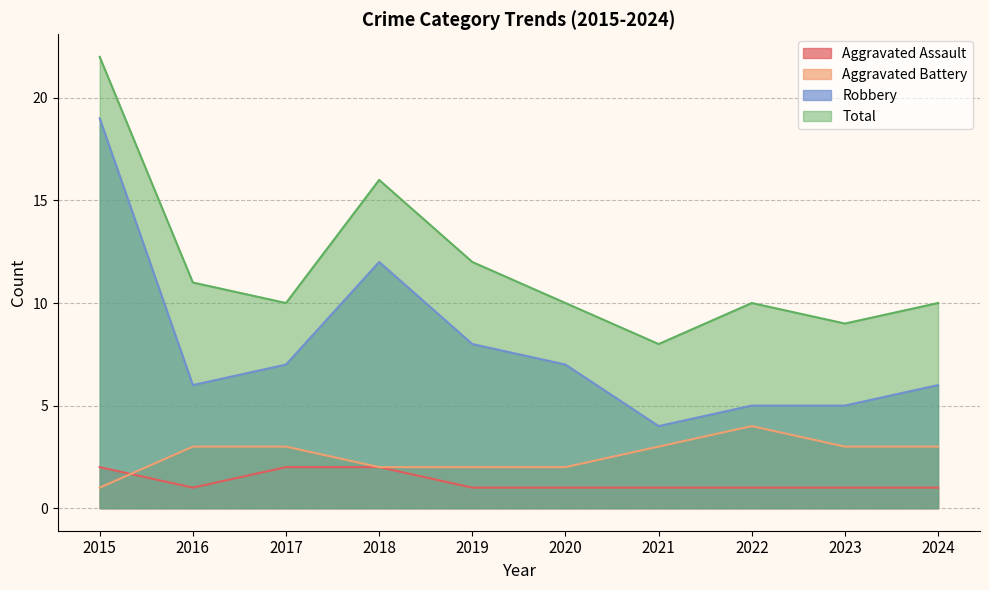

True or false: Total and Aggravated Assault cross at least once.

False